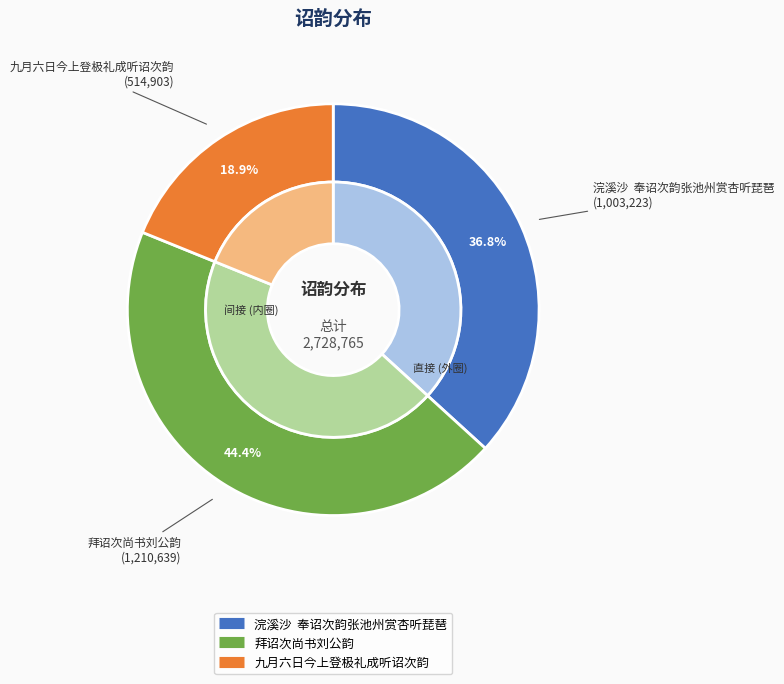

What portion of the pie excludes 拜诏次尚书刘公韵?

55.6%